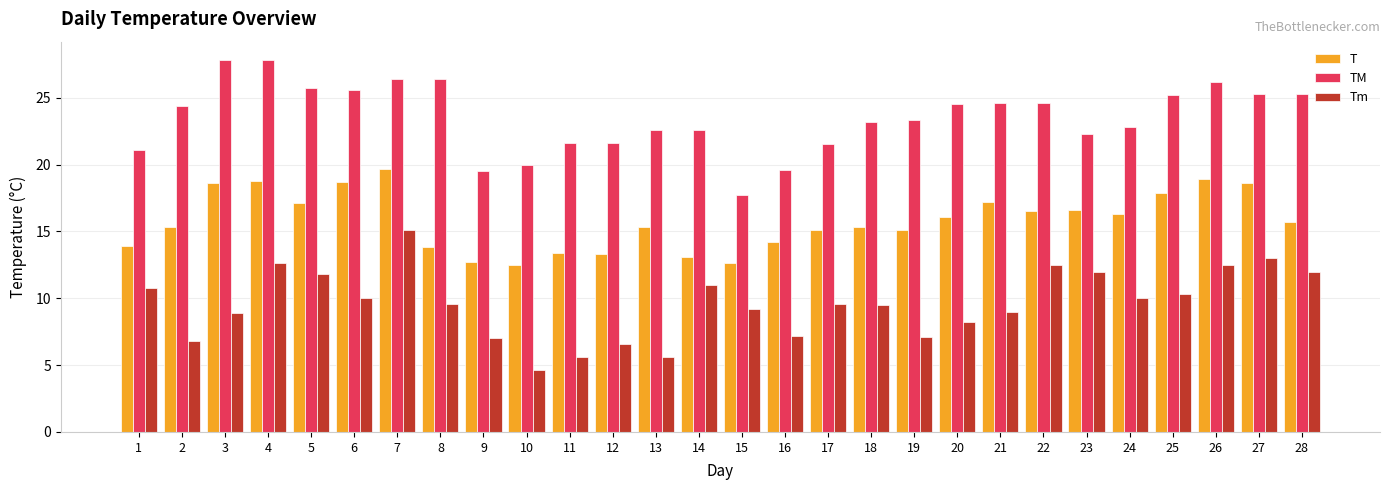

What is the average value of the Tm series?

9.6